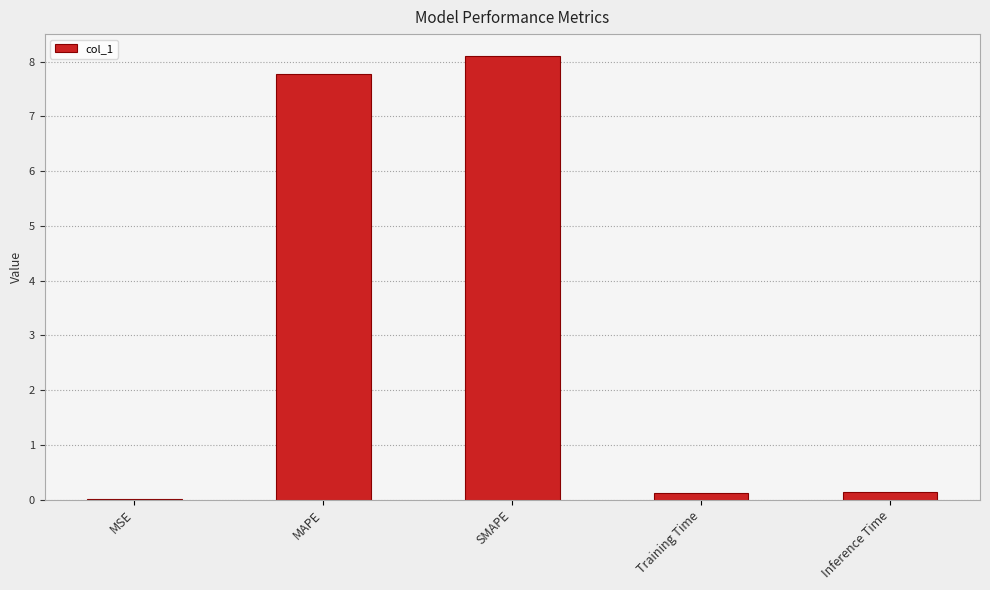

What is the average value?

3.2